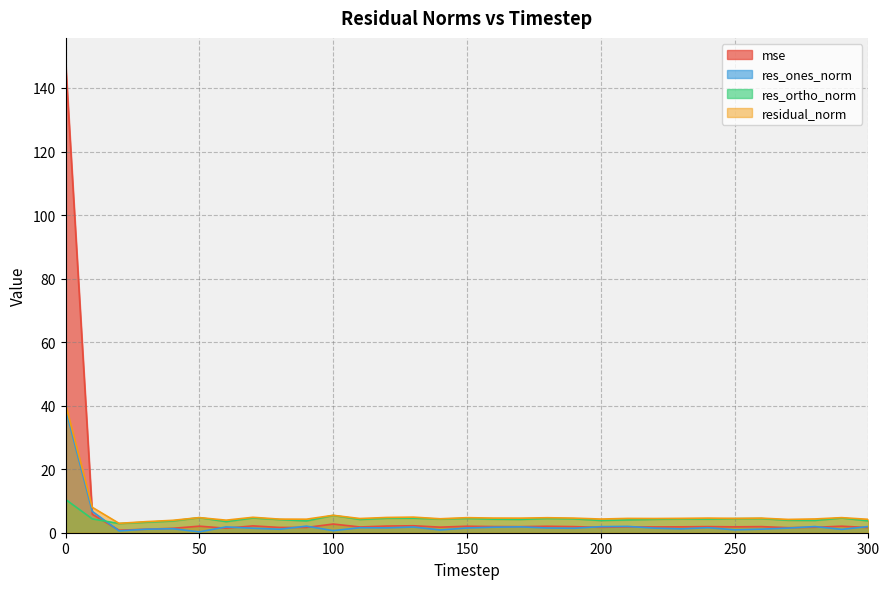

The residual_norm series shows 4.8 at 120. True or false?

True